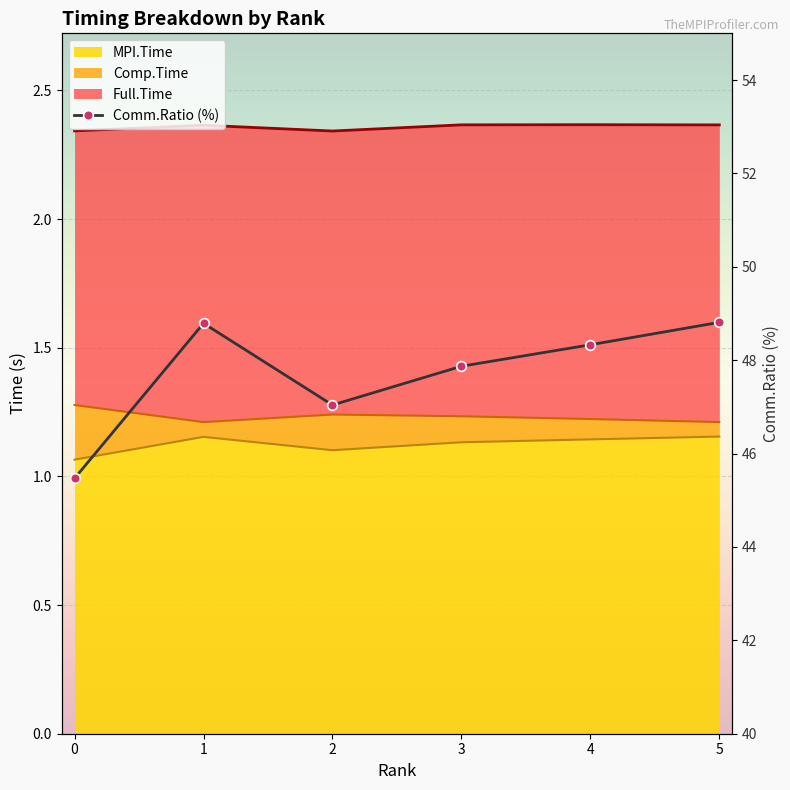

True or false: Comm.Ratio and Full.Time cross at least once.

False